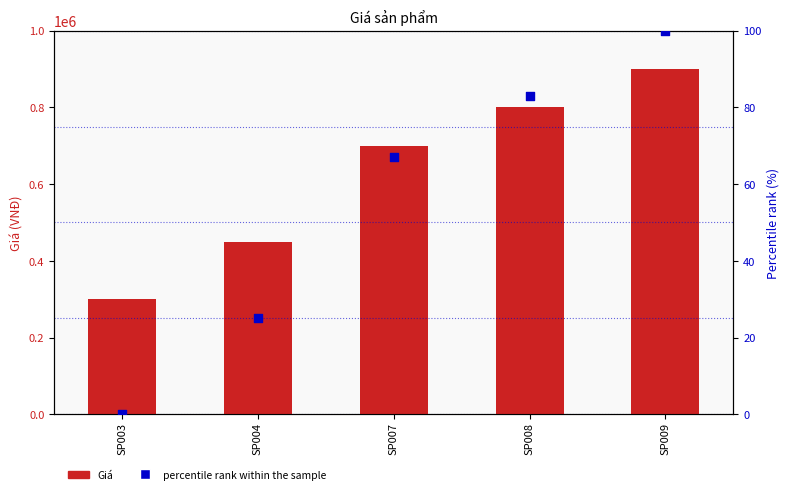

At which category is the sum across all series the highest?

SP009